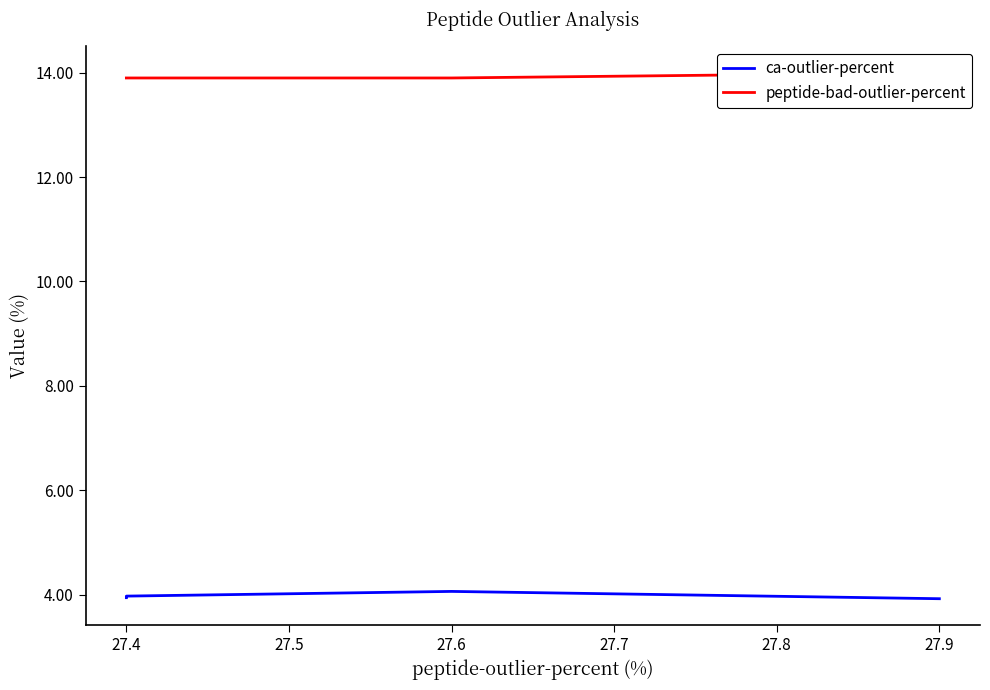

The ca-outlier-percent series shows 2.0 at 27.4. True or false?

False